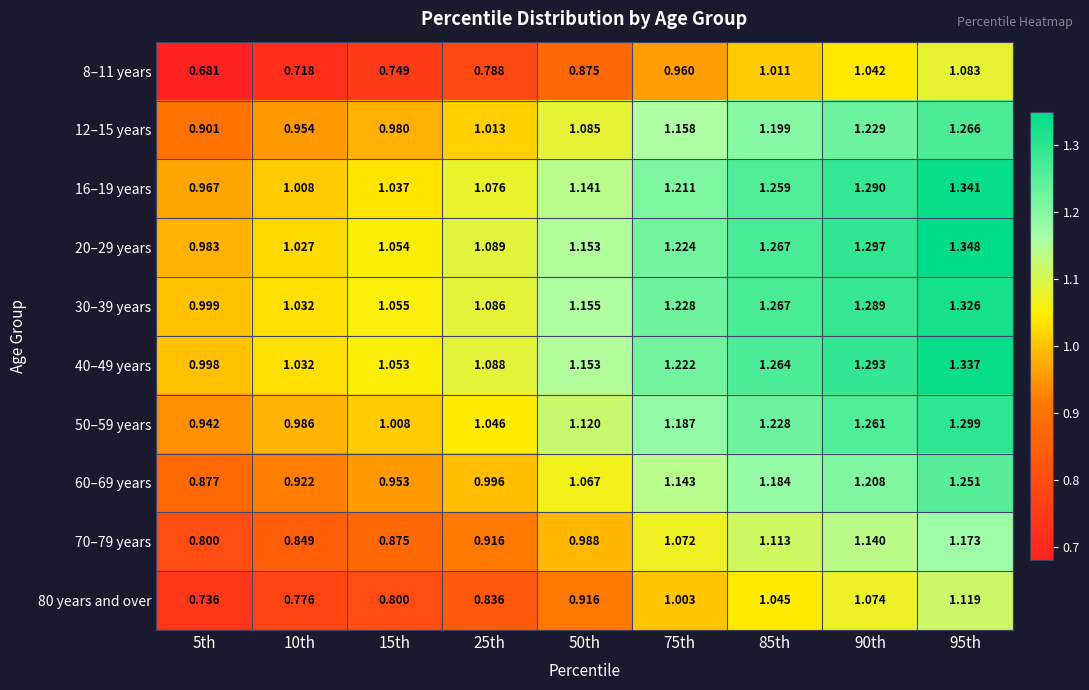

Is the value of 30–39 years at 85th greater than the value of 70–79 years at 15th?

Yes